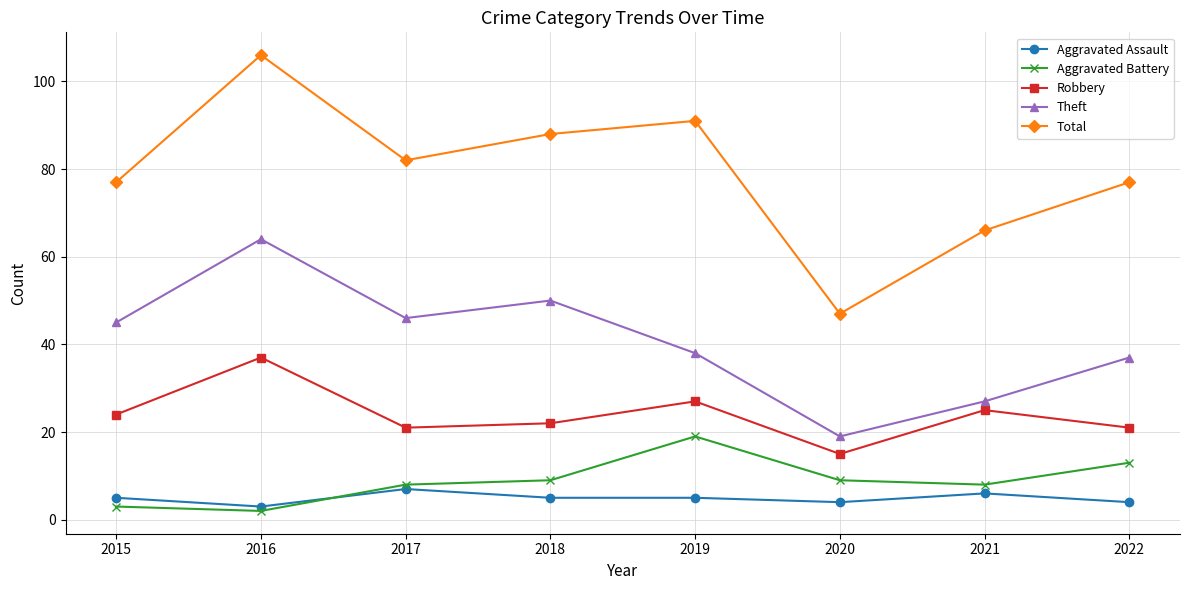

How many lines are shown in the chart?

5